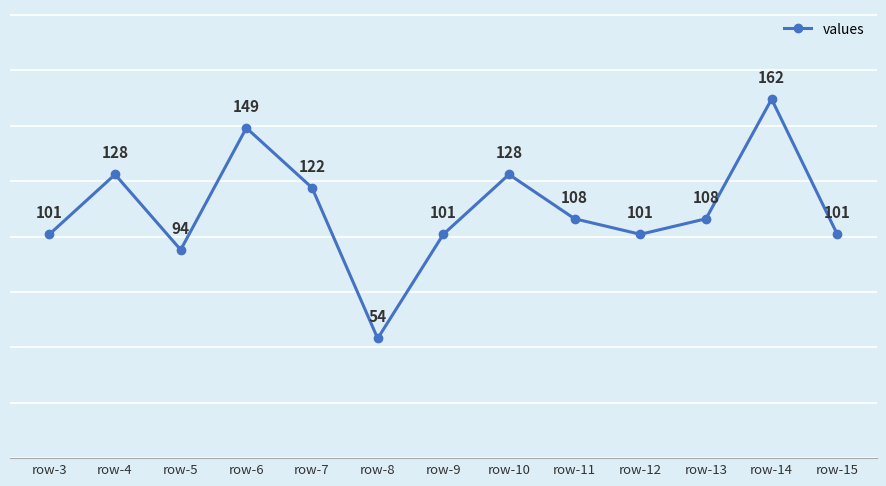

Reading left to right, list all the values displayed in this chart.

row-3=101	row-4=128	row-5=94	row-6=149	row-7=122	row-8=54	row-9=101	row-10=128	row-11=108	row-12=101	row-13=108	row-14=162	row-15=101